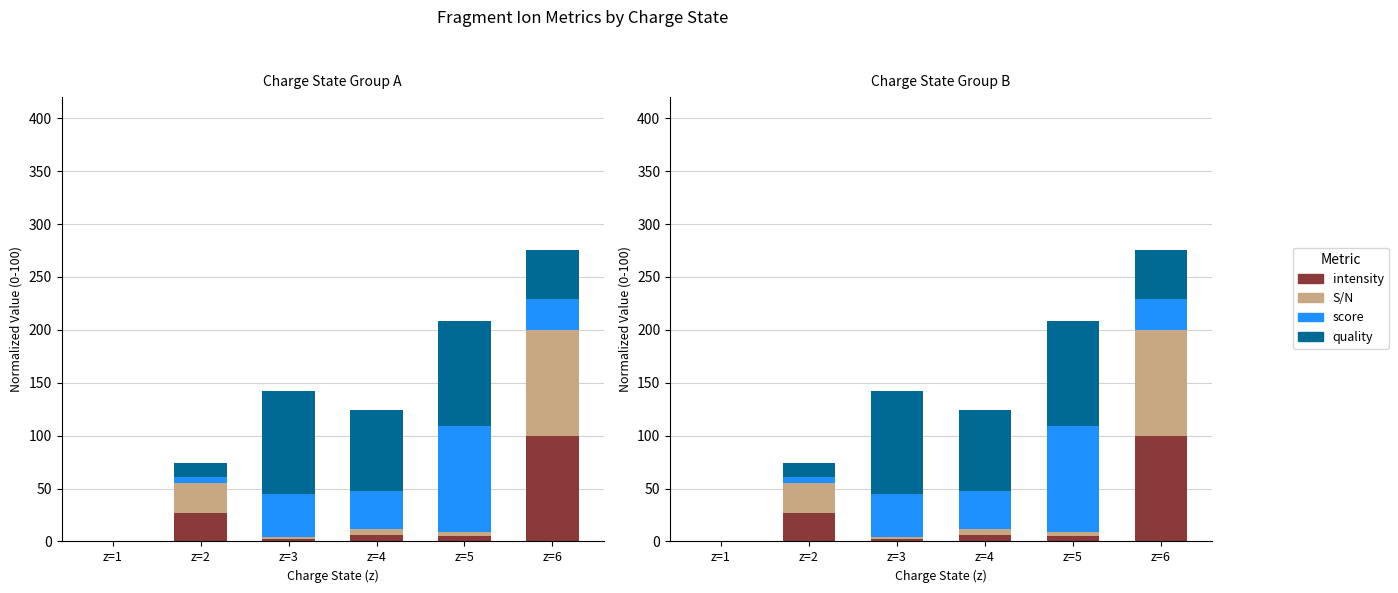

How many groups of bars are there?

6